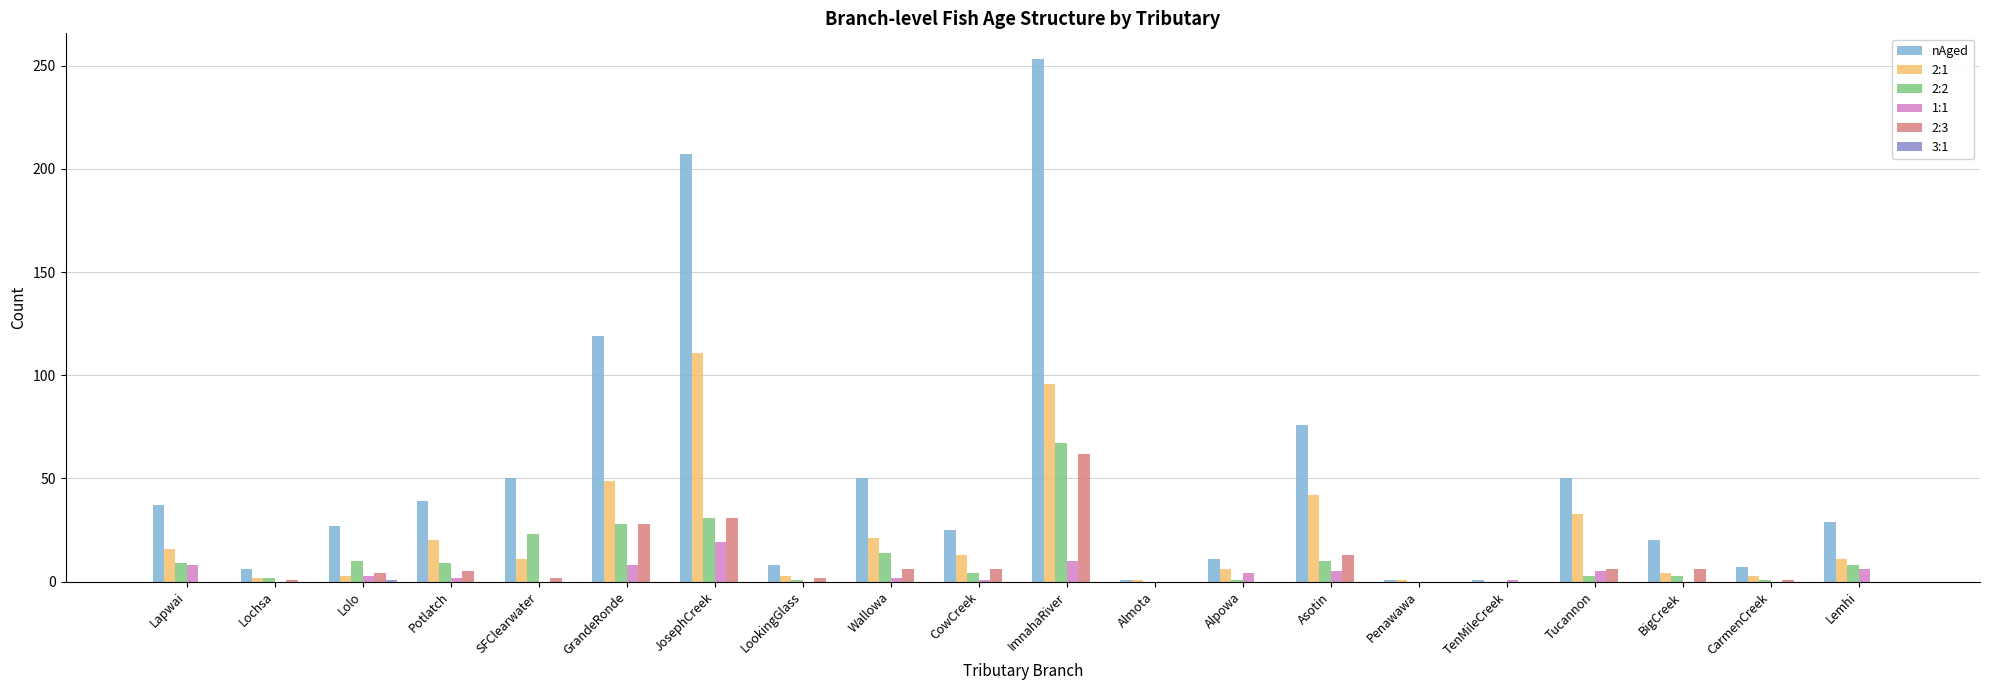

At which category is the sum across all series the highest?

ImnahaRiver